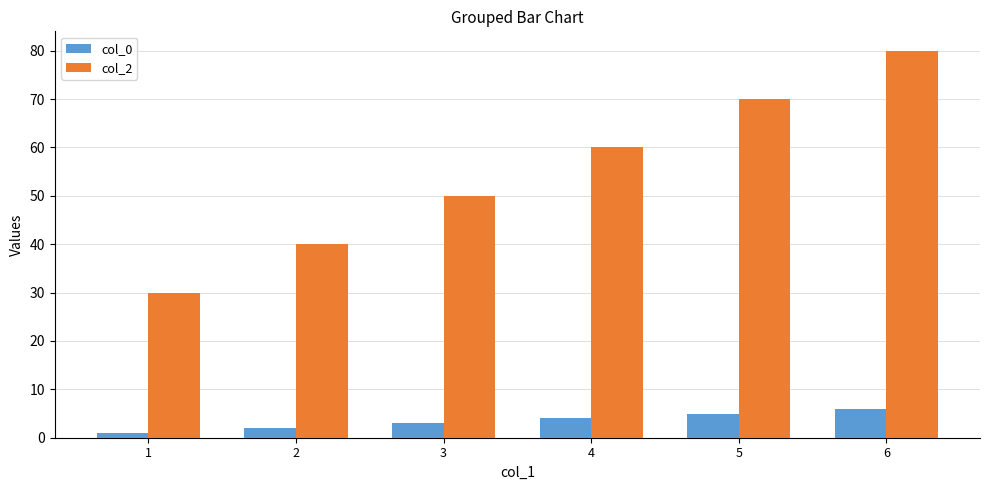

What is the approximate value of col_2 at 2, to the nearest 10?

40